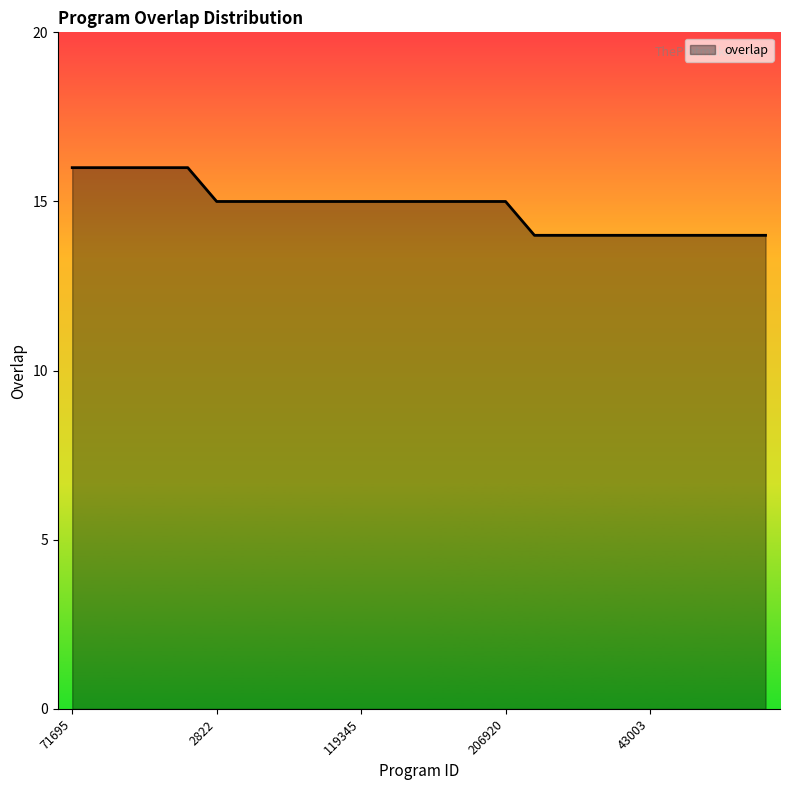

What is the smallest value displayed?

14